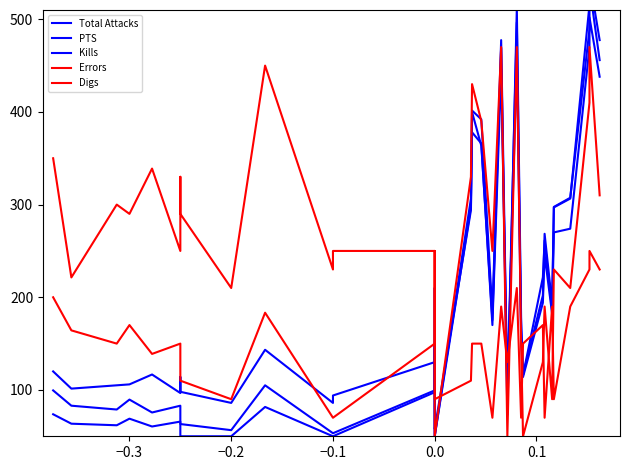

How many data points in PTS are above 143?

20